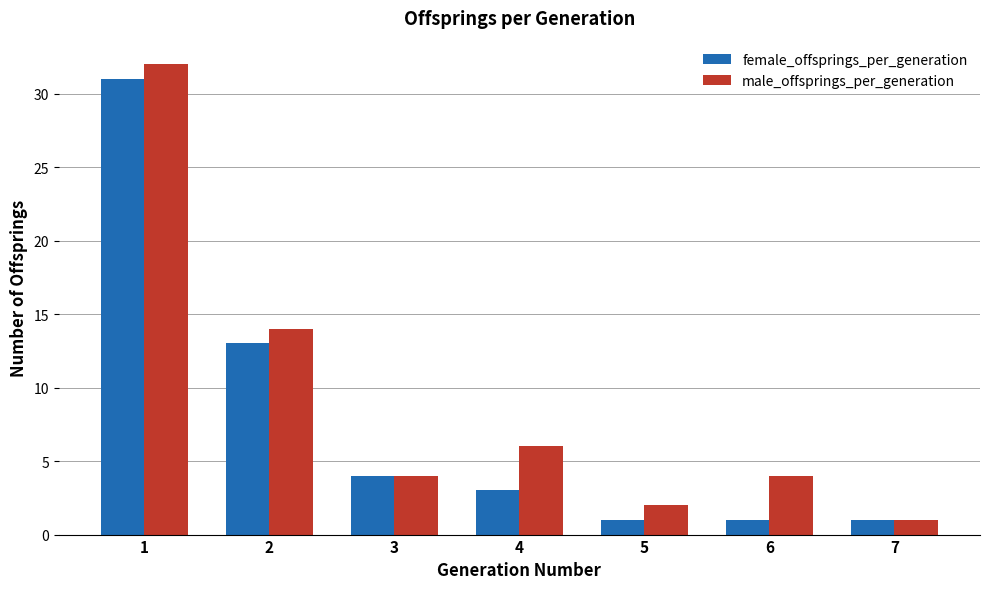

How many categories are shown in the chart?

7